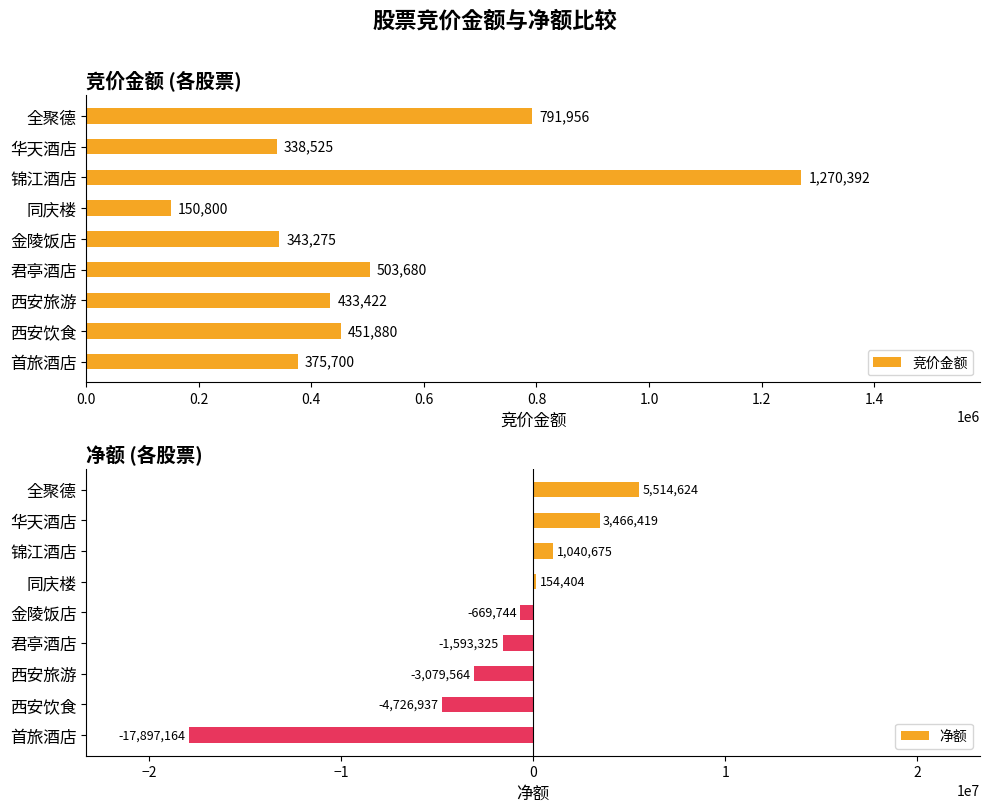

Between 0.6 and 1.6, which series saw the biggest shift?

净额